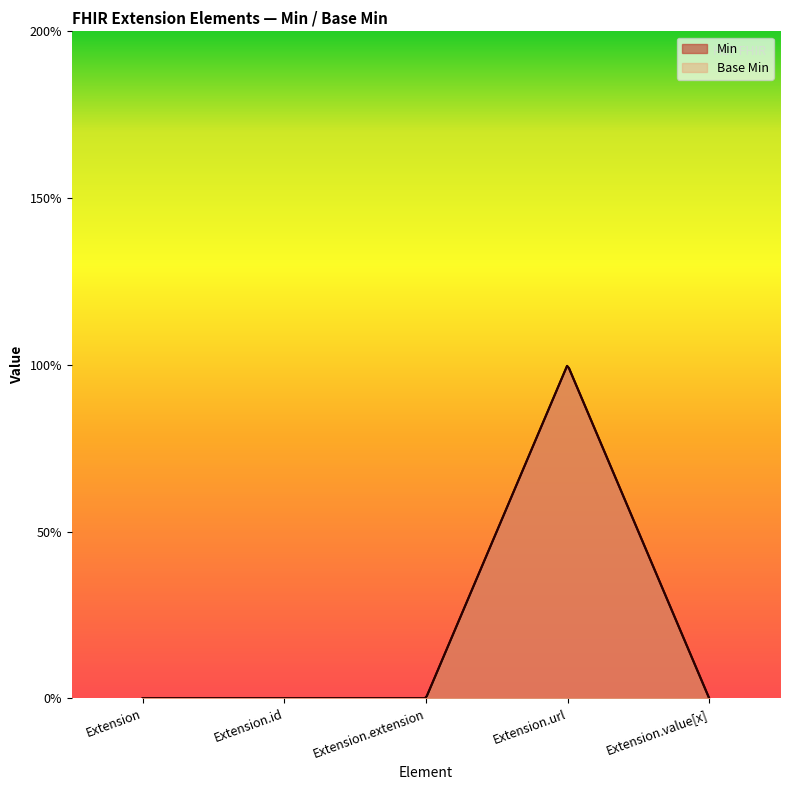

How many Base Min values are between 0 and 1?

5